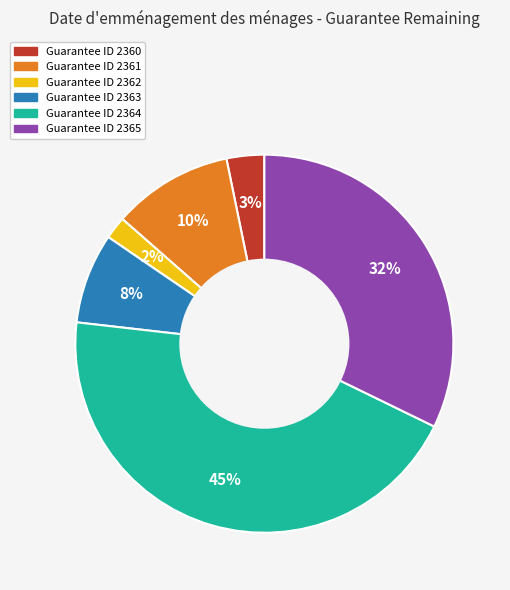

To the nearest percent, what is the difference between the largest and smallest slice percentages?

43%